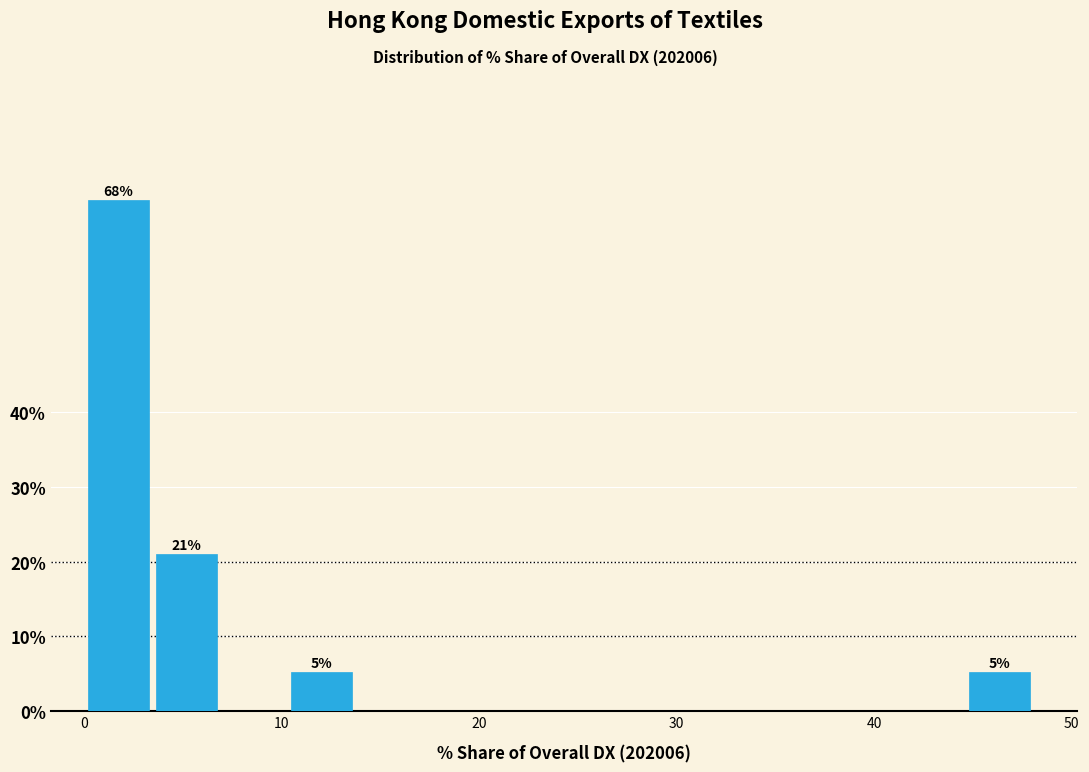

Read against the x-axis, roughly where is the centre of the tallest bar?

2